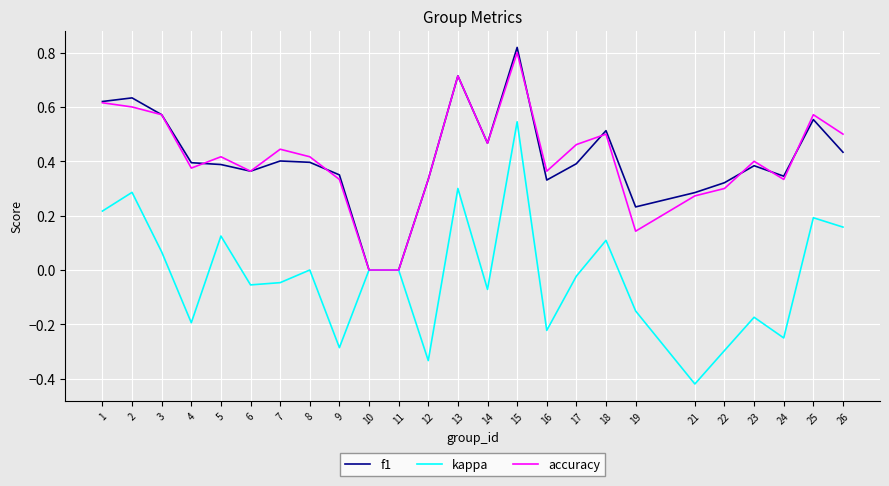

At which category is the sum across all series the highest?

15